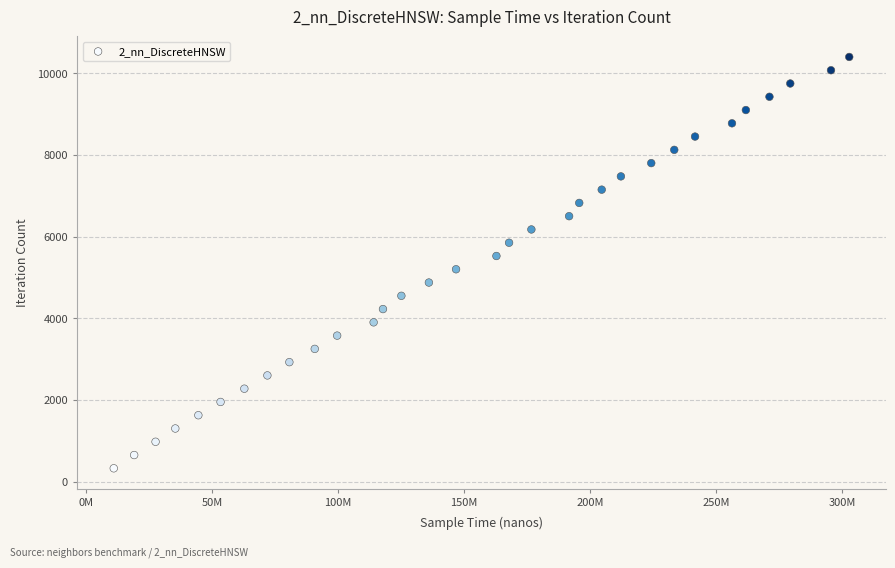

What is the range of X values (max minus min)?

291694000